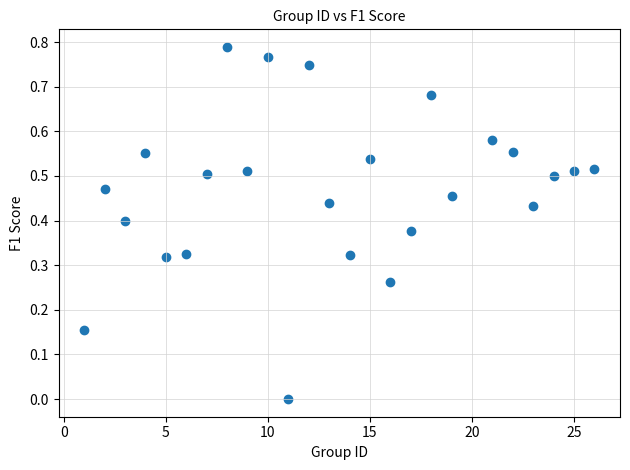

What is the range of X values (max minus min)?

25.0